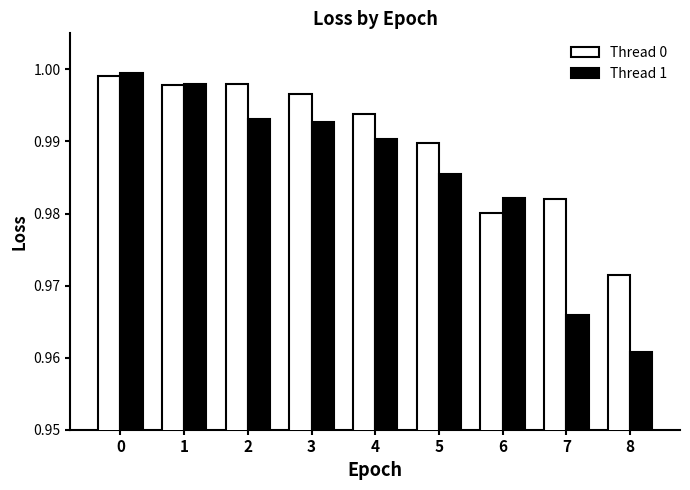

What is the total value across all series at 7?

1.9